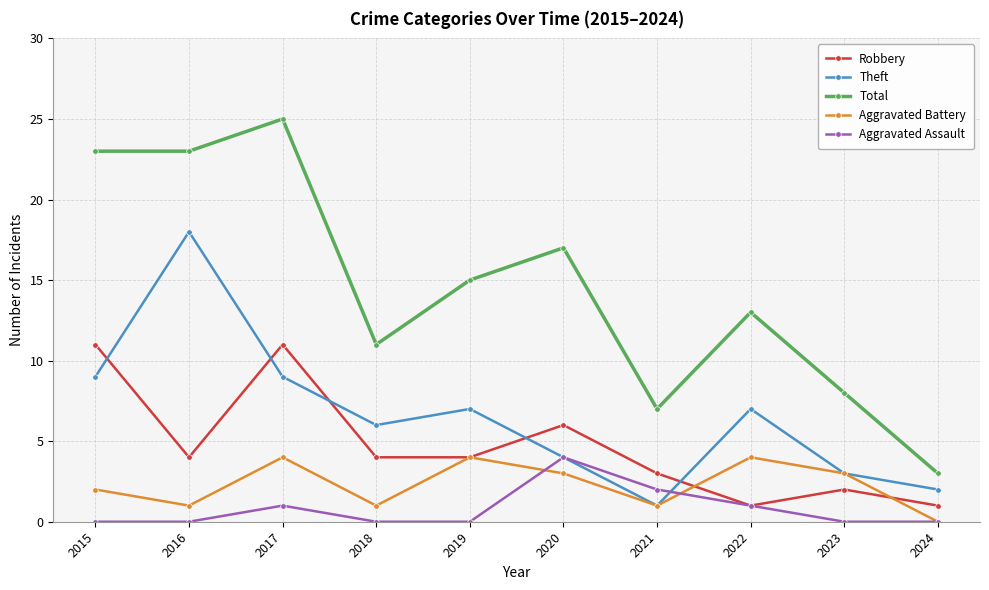

Between 2022 and 2023, which series saw the biggest shift?

Total